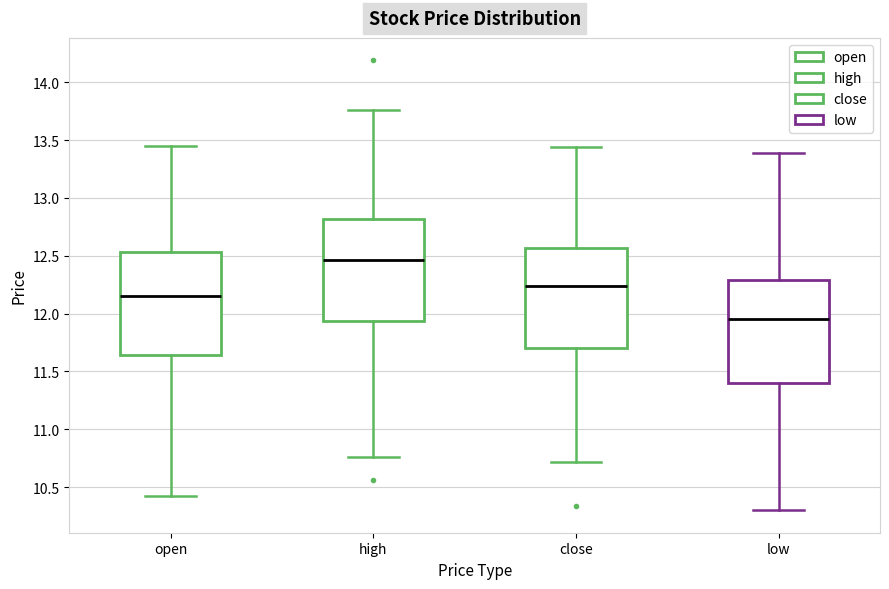

Reading left to right, transcribe this box plot: for each box, give where its median line is, the range the box spans, and where its two whiskers end, as read against the y-axis. The values are not printed on the chart, so give them approximately, as read against the axis.

open: median 12.15, box 11.65 to 12.55, whiskers 10.40 to 13.45
high: median 12.45, box 11.95 to 12.80, whiskers 10.75 to 13.75
close: median 12.25, box 11.70 to 12.55, whiskers 10.70 to 13.45
low: median 11.95, box 11.40 to 12.30, whiskers 10.30 to 13.40